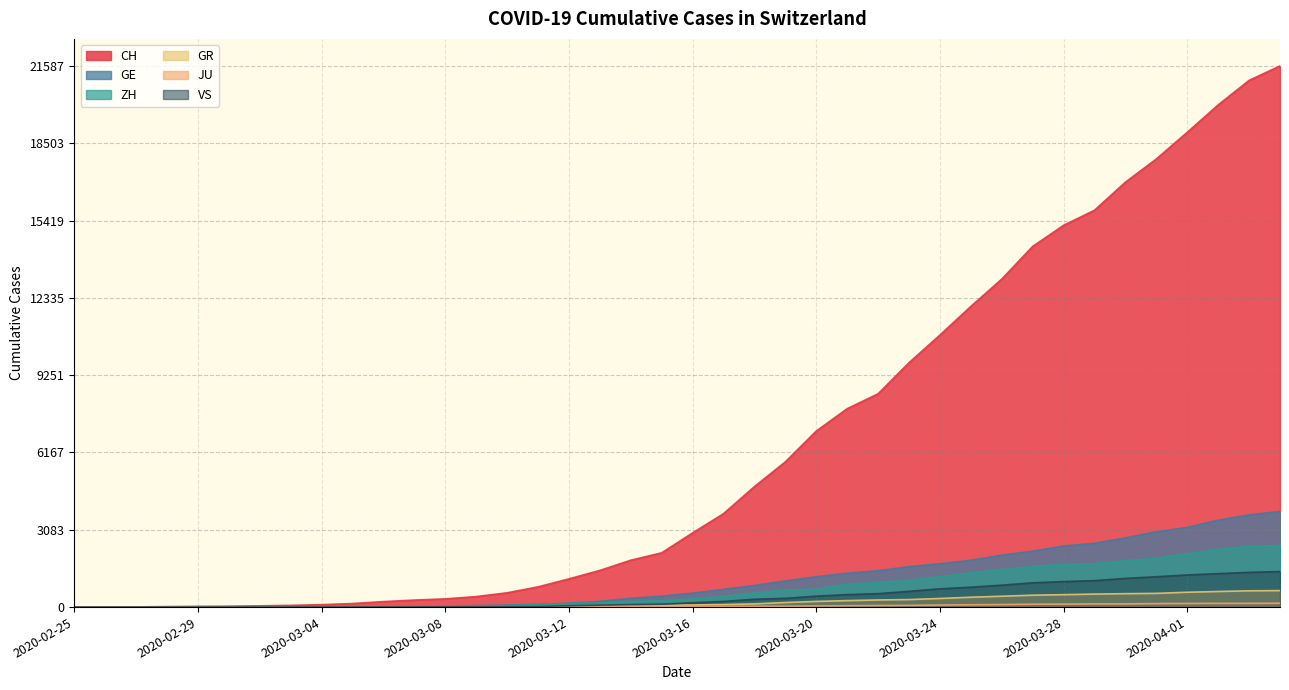

Reading left to right, extract all data points from this chart.

CH: 0	4	8	20	30	36	50	69	97	142	219	280	327	419	570	807	1125	1463	1870	2165	2959	3727	4807	5794	7022	7915	8509	9749	10853	11994	13085	14388	15229	15831	16951	17876	18940	20034	21011	21587
GE: 0	1	1	5	9	10	11	14	16	20	30	43	45	60	80	114	155	227	351	435	556	710	863	1041	1212	1350	1453	1611	1729	1870	2073	2231	2436	2547	2761	3003	3180	3469	3678	3816
ZH: 0	0	2	2	6	7	10	13	15	23	29	34	40	49	62	101	140	163	218	250	326	429	568	679	711	922	981	1070	1216	1362	1494	1621	1695	1727	1853	1941	2130	2294	2422	2455
GR: 0	2	2	6	6	6	9	9	12	14	16	17	18	18	22	31	43	53	56	71	84	101	128	182	226	258	284	300	343	393	433	474	495	519	535	547	592	622	649	657
JU: 0	0	1	1	1	1	1	2	2	4	4	5	5	7	7	7	12	17	18	19	25	29	32	36	44	54	61	69	82	92	100	114	119	127	128	140	145	149	149	154
VS: 0	0	0	1	1	2	3	3	4	5	6	7	12	17	22	30	53	76	98	115	172	225	312	349	436	498	535	628	728	793	874	968	1017	1055	1144	1211	1282	1334	1385	1418